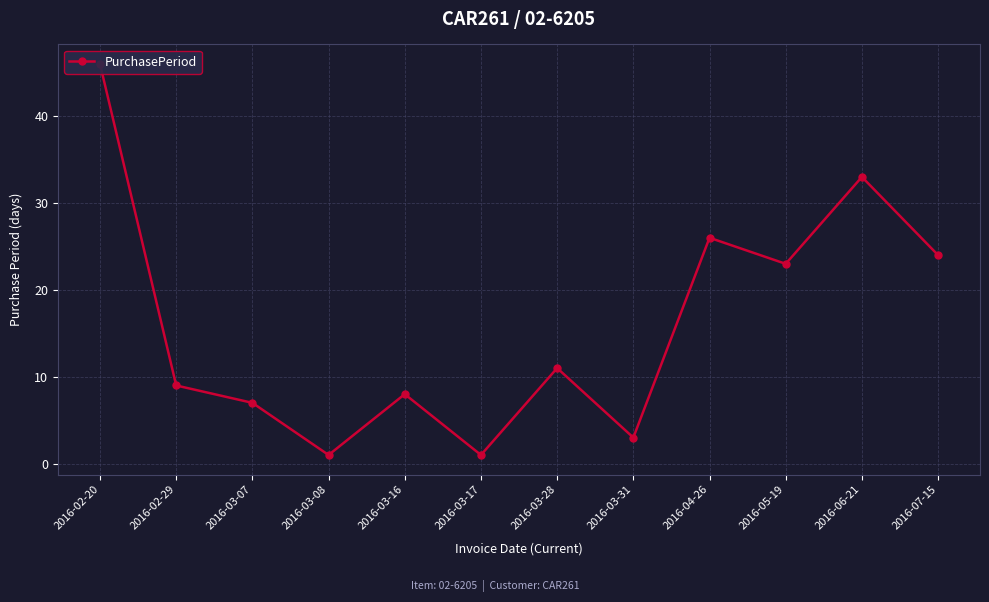

How many points are higher than both their immediate neighbors (excluding endpoints)?

4